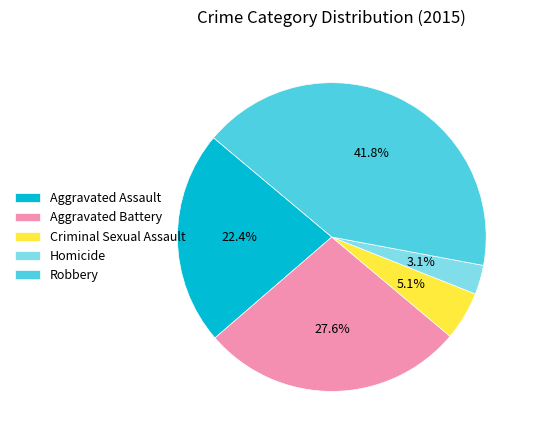

Which has a higher value, Homicide or Aggravated Battery?

Aggravated Battery